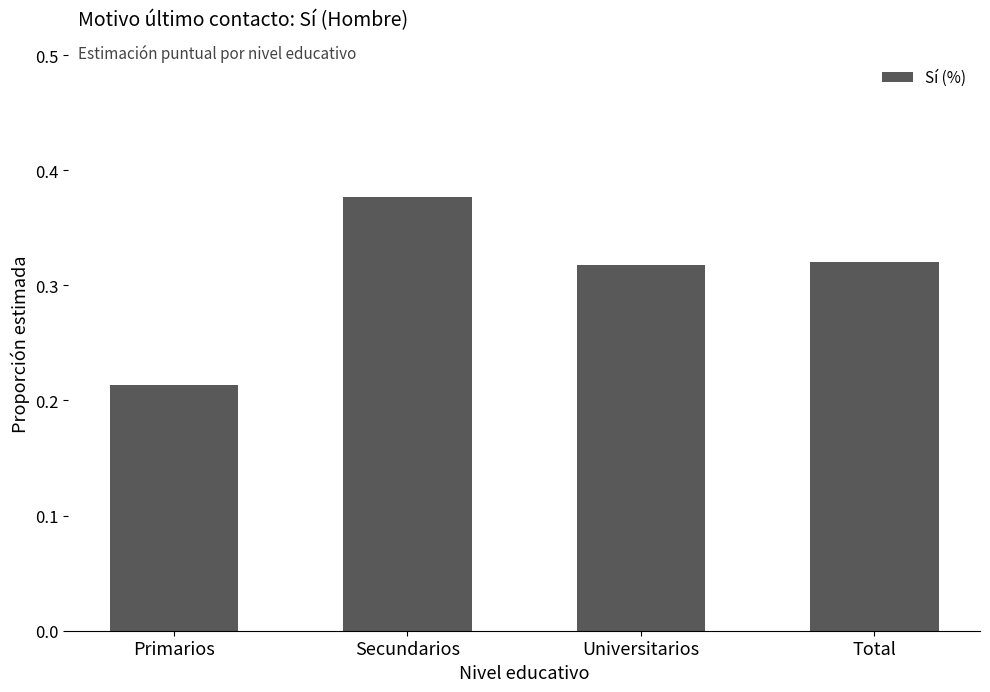

What is the label of the 4th bar from the right?

Primarios